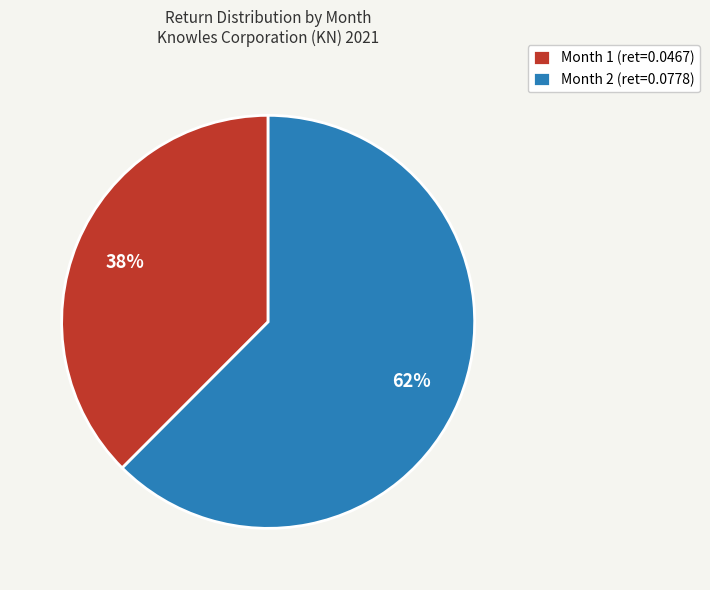

To the nearest percent, what portion does Month 1 represent?

38%